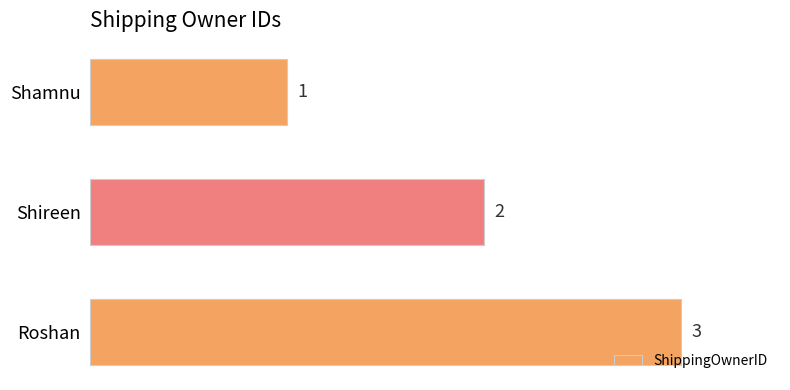

True or false: the data shows 4 at Roshan.

False